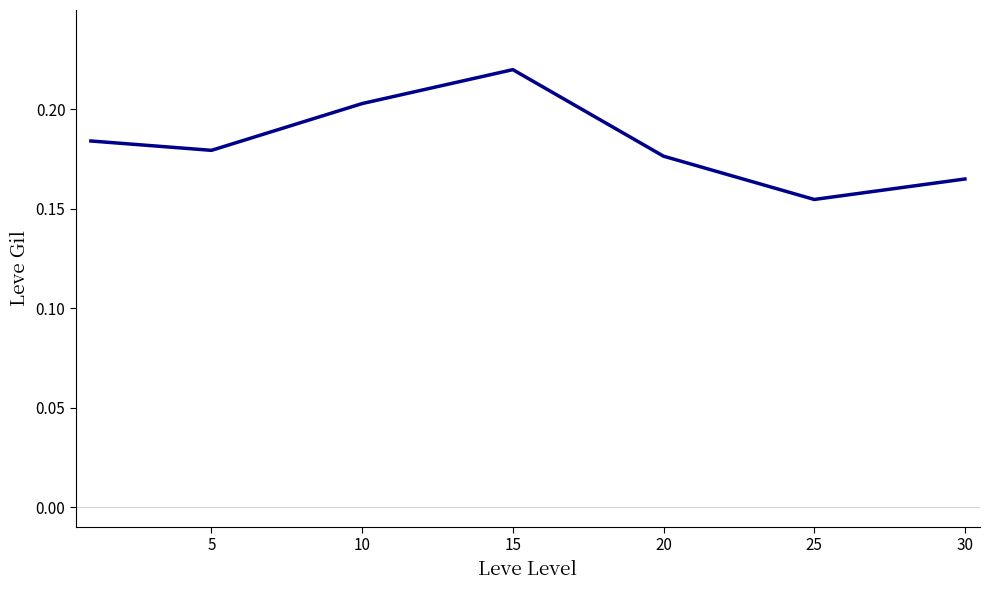

How many lines are shown in the chart?

1